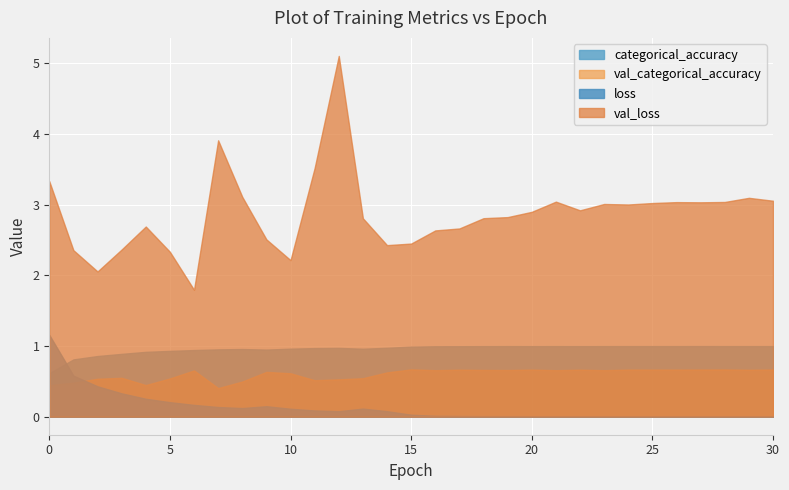

What is the spread (max minus min) of values at 29?

3.1